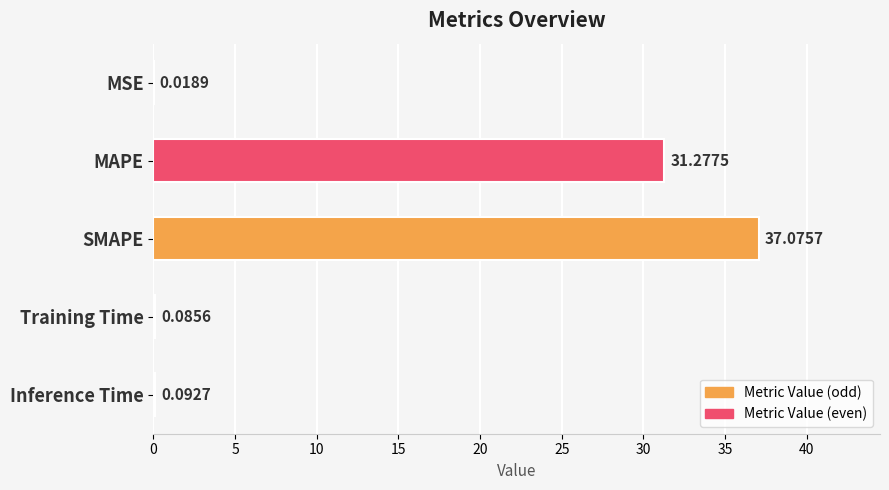

What is the sum of all values?

68.6